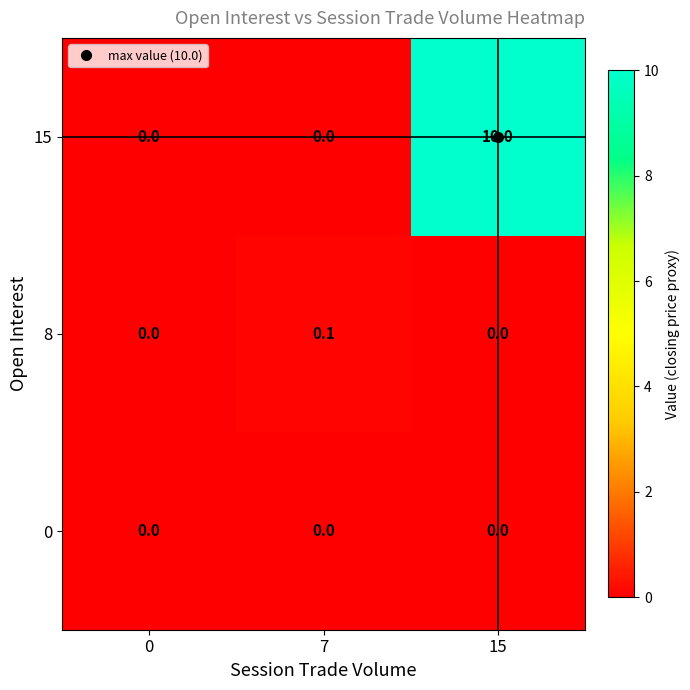

How many 15 values are between 0 and 10?

3